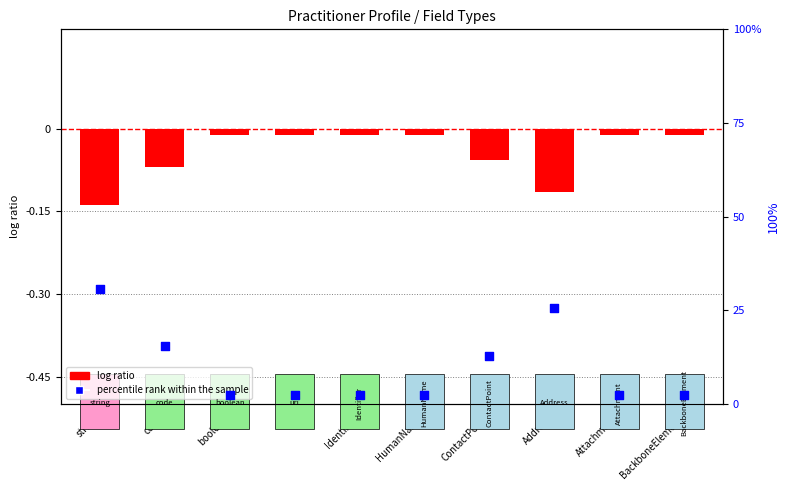

Is the value of percentile rank within the sample at boolean greater than the value of log ratio at ContactPoint?

Yes